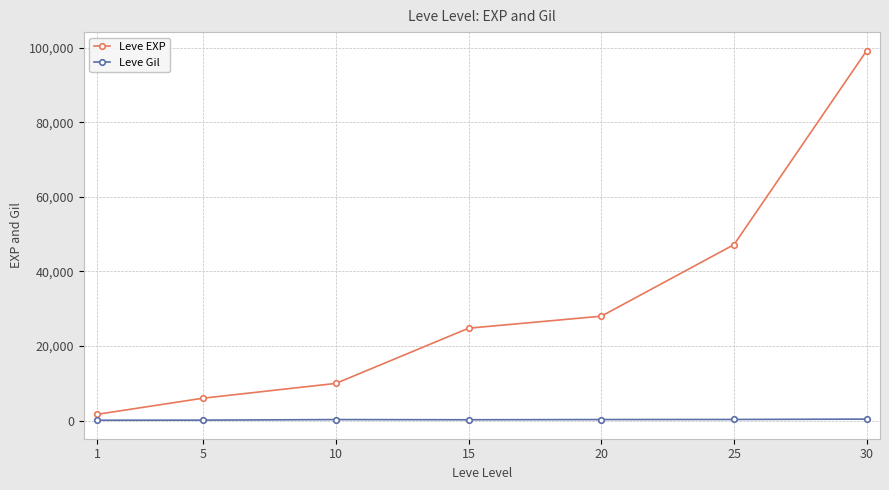

How many data points does each series have?

7